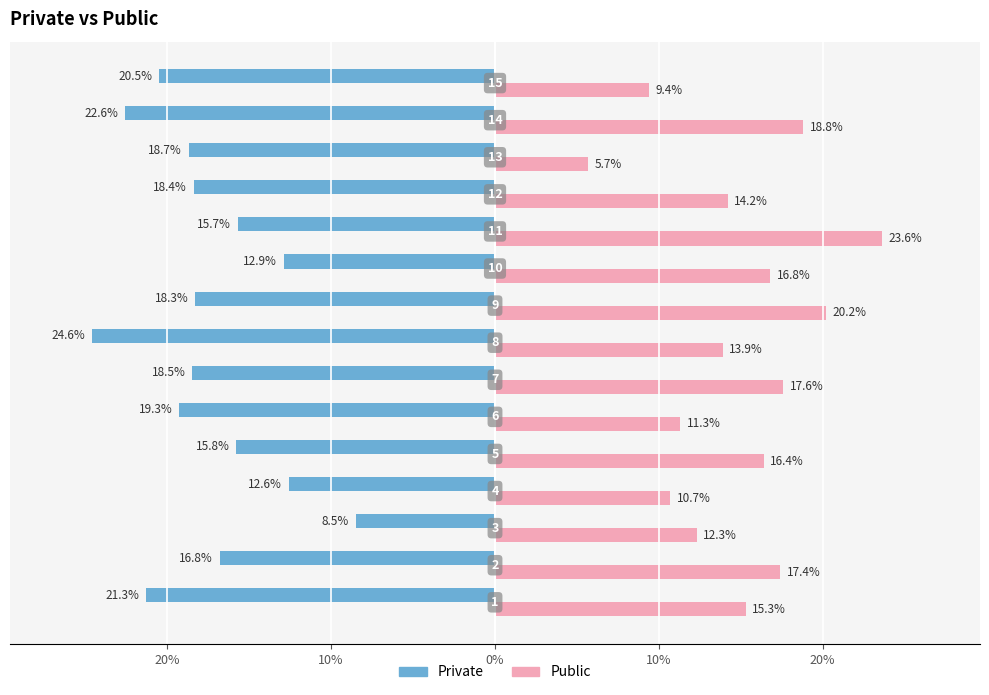

Reading left to right, list all the values displayed in this chart.

Private: -21.3	-16.8	-8.5	-12.6	-15.8	-19.3	-18.5	-24.6	-18.3	-12.9	-15.7	-18.4	-18.7	-22.6	-20.5
Public: 15.3	17.4	12.3	10.7	16.4	11.3	17.6	13.9	20.2	16.8	23.6	14.2	5.7	18.8	9.4